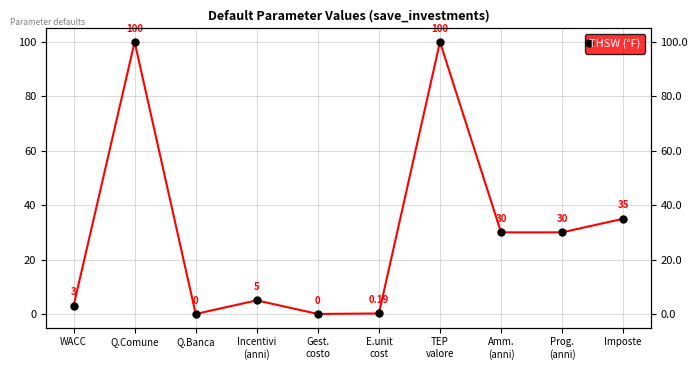

Does the chart display data point markers on the line(s)?

Yes